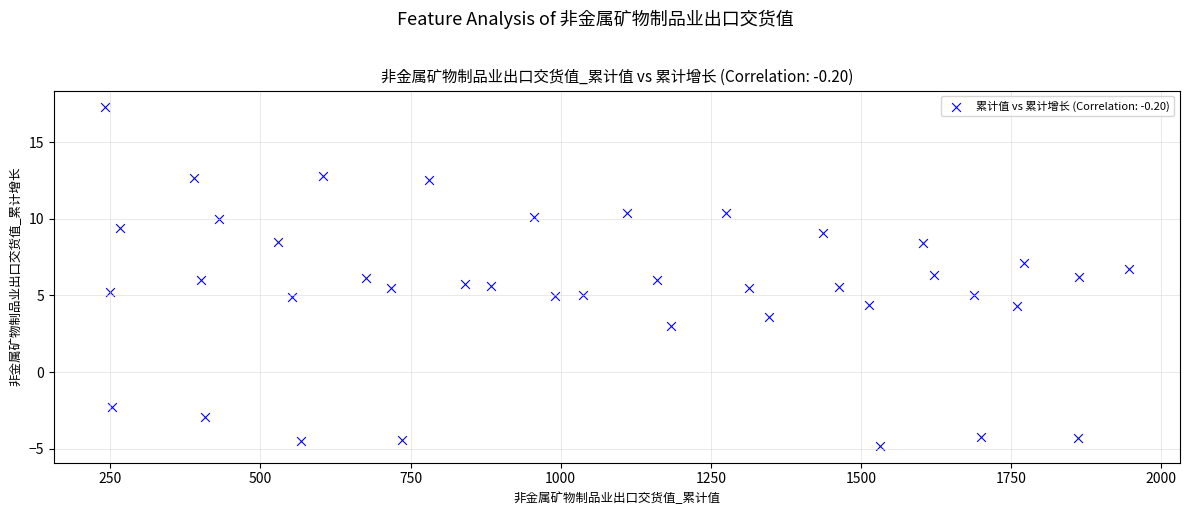

What is the range of Y values (max minus min)?

22.1